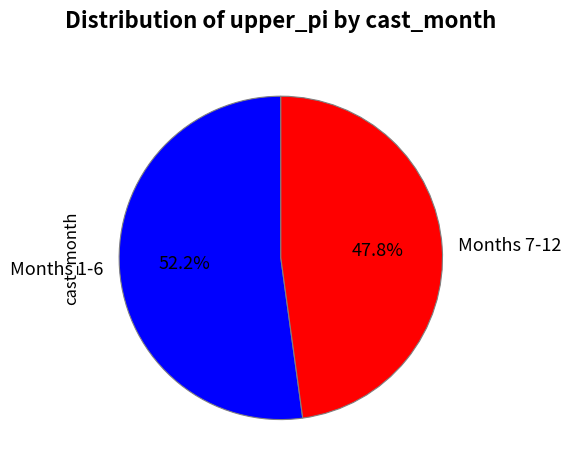

Which slice is the largest?

Months 1-6